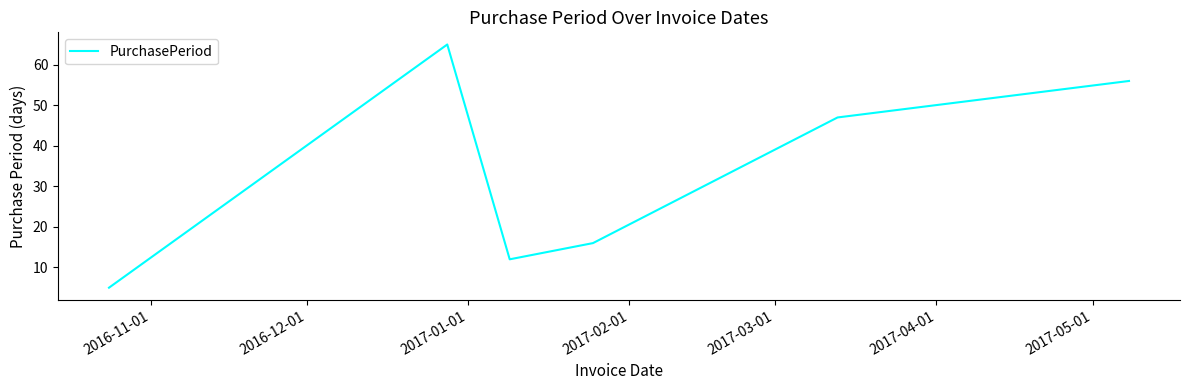

Reading left to right, transcribe all the data shown in this chart.

5	65	12	16	47	56